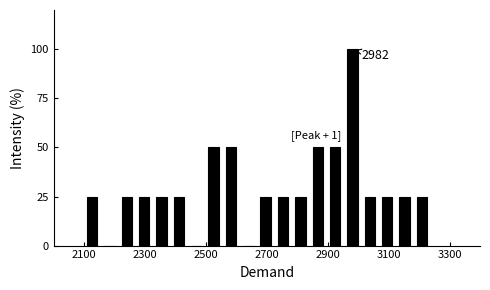

Read against the x-axis, roughly where is the centre of the tallest bar?

2980